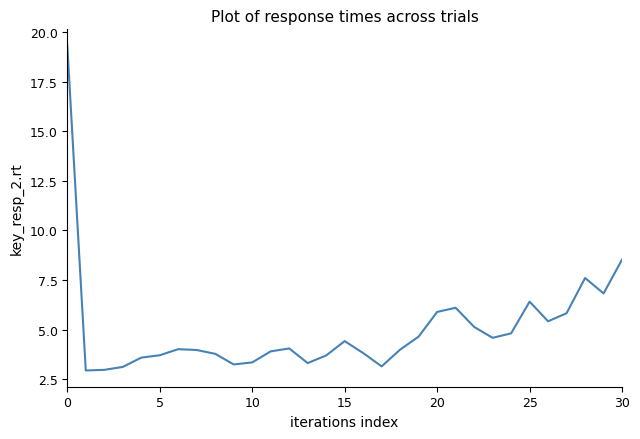

What is the greatest value displayed?

19.3